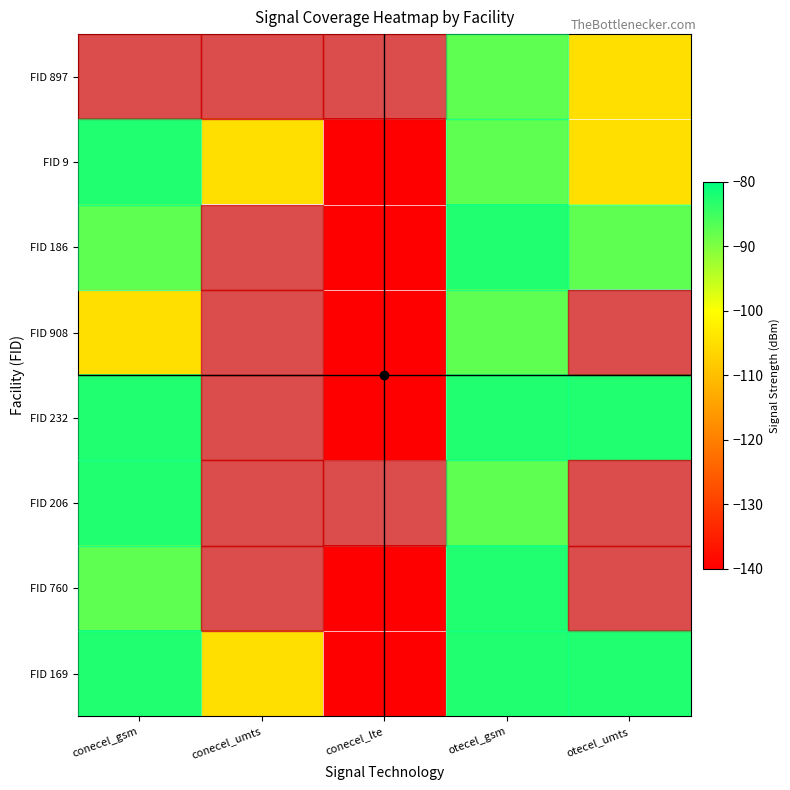

Between otecel_gsm and otecel_umts, which is larger?

otecel_gsm